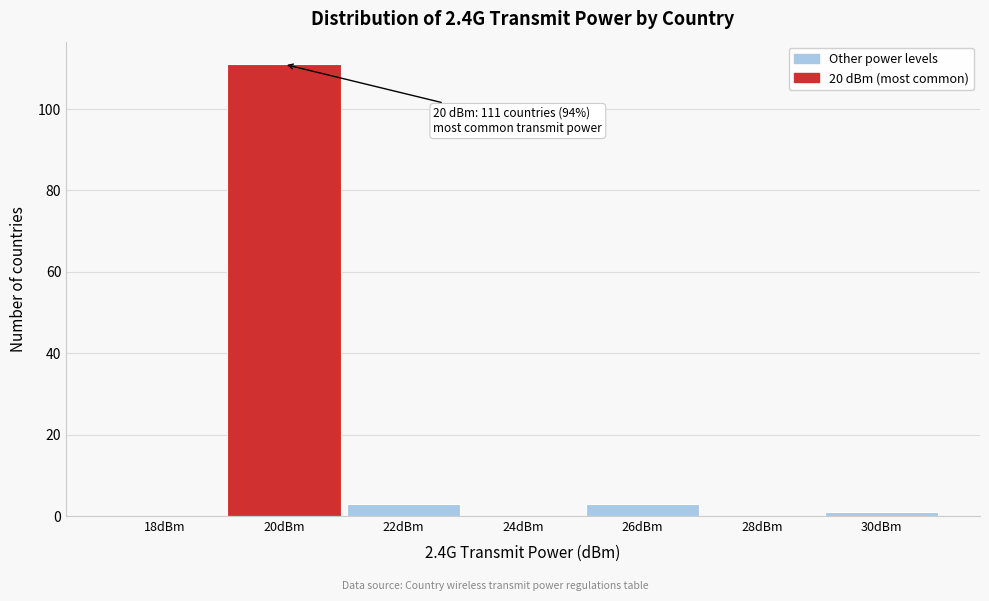

Reading left to right, list all the values displayed in this chart.

18dBm=0	20dBm=111	22dBm=3	24dBm=0	26dBm=3	28dBm=0	30dBm=1